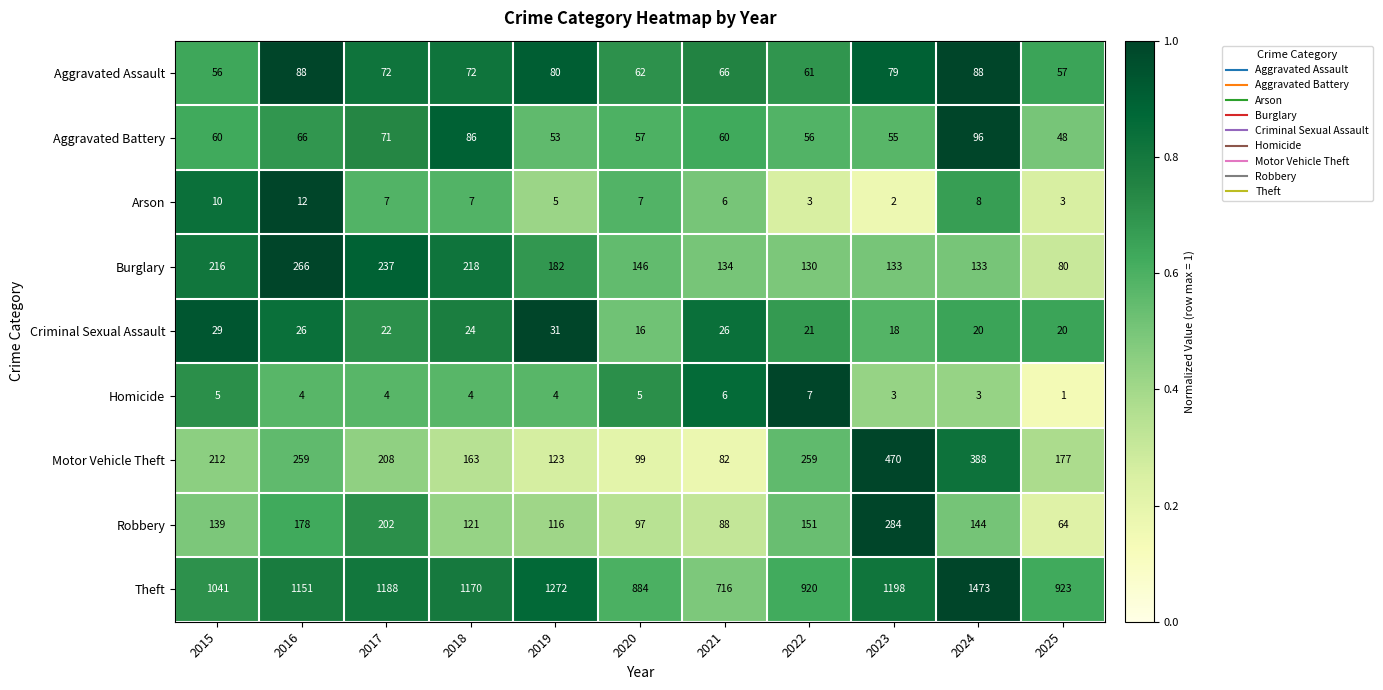

Rank the series by their maximum value, from lowest to highest.

Homicide, Arson, Criminal Sexual Assault, Aggravated Assault, Aggravated Battery, Burglary, Robbery, Motor Vehicle Theft, Theft